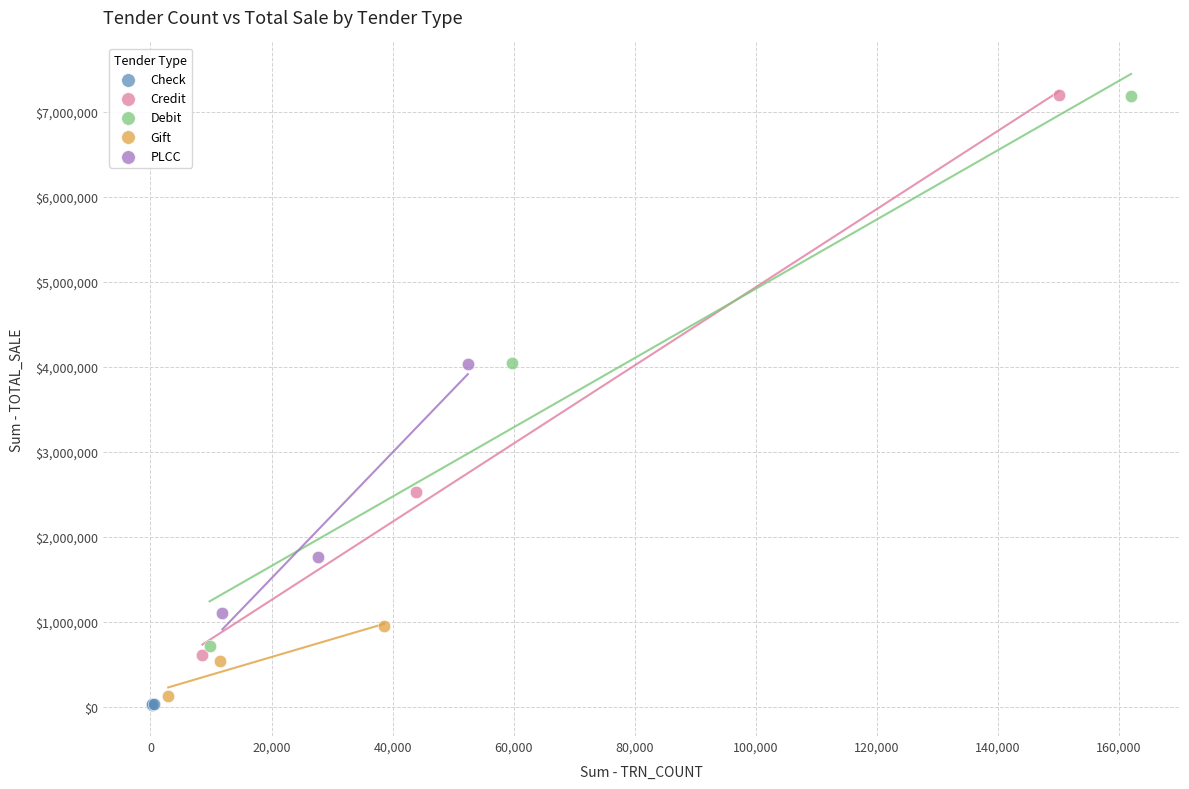

Which series has the widest spread of Y values?

Credit